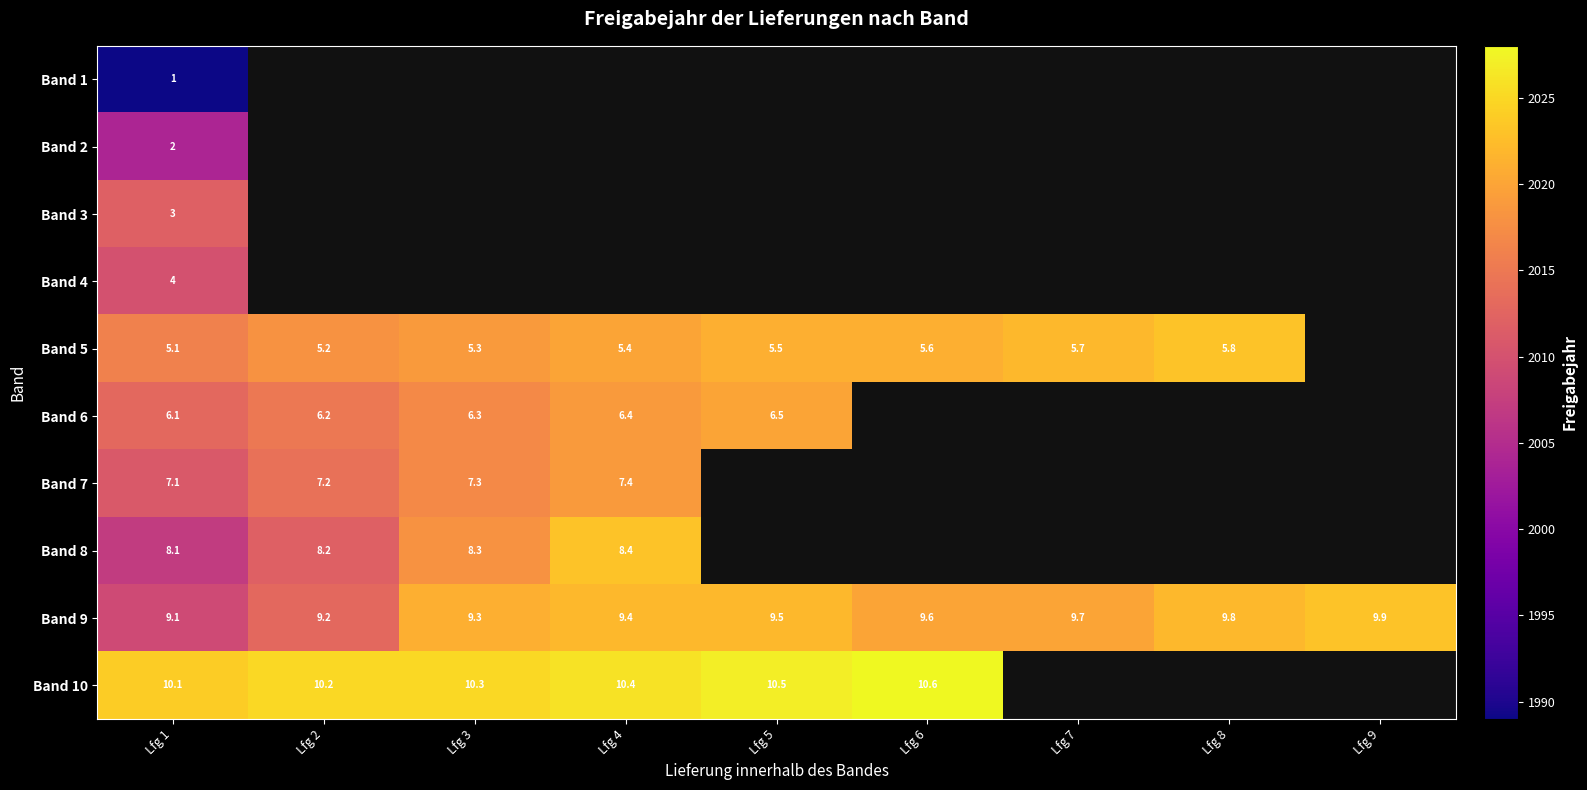

At which label does Band 9 reach its peak?

Lfg 9